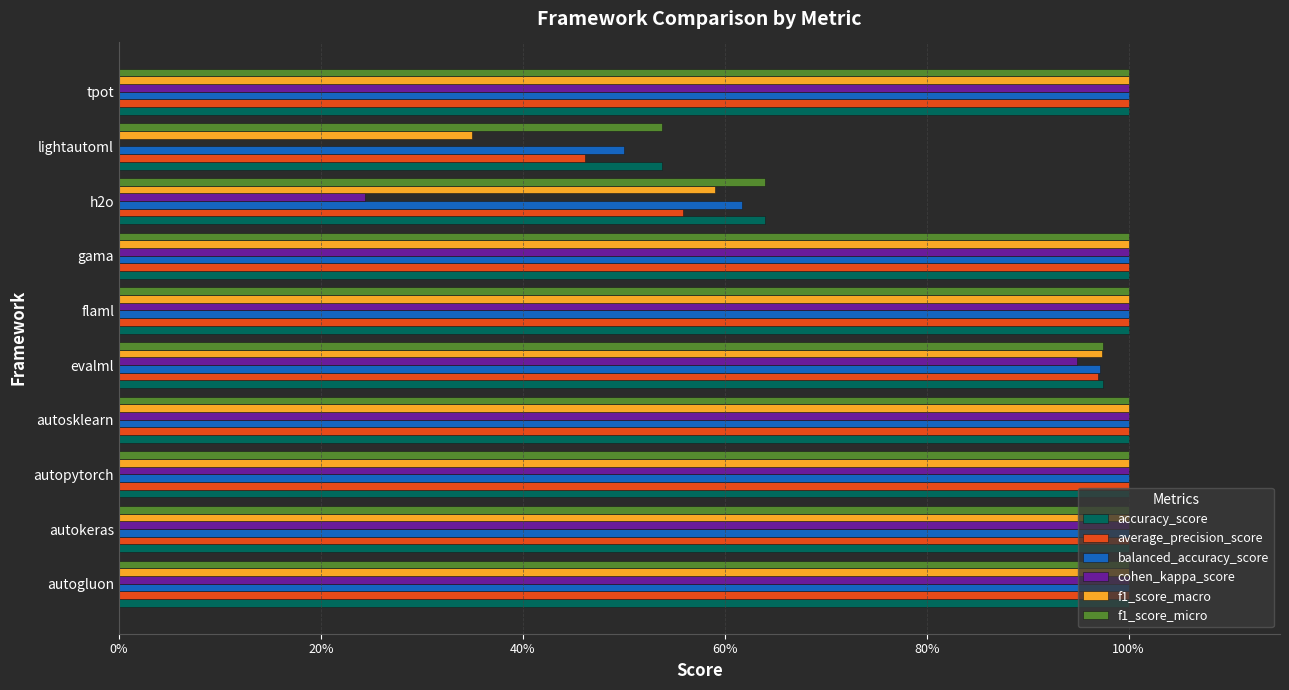

Which series has the largest range (max minus min)?

cohen_kappa_score